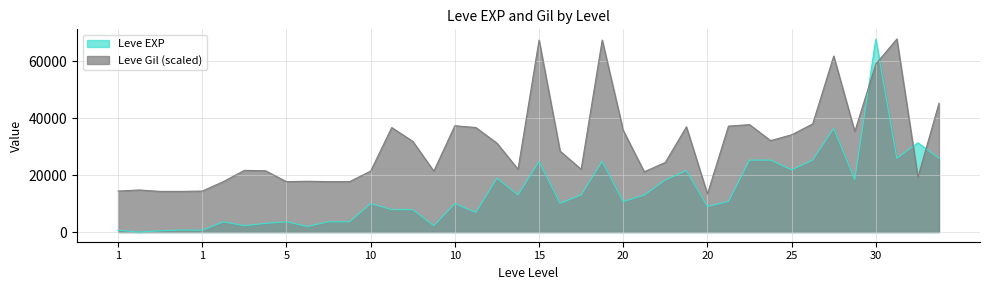

At which label does Leve EXP first exceed 10710?

15